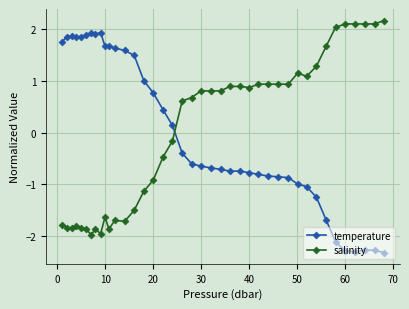

True or false: salinity has more than 2 interior local peaks.

True